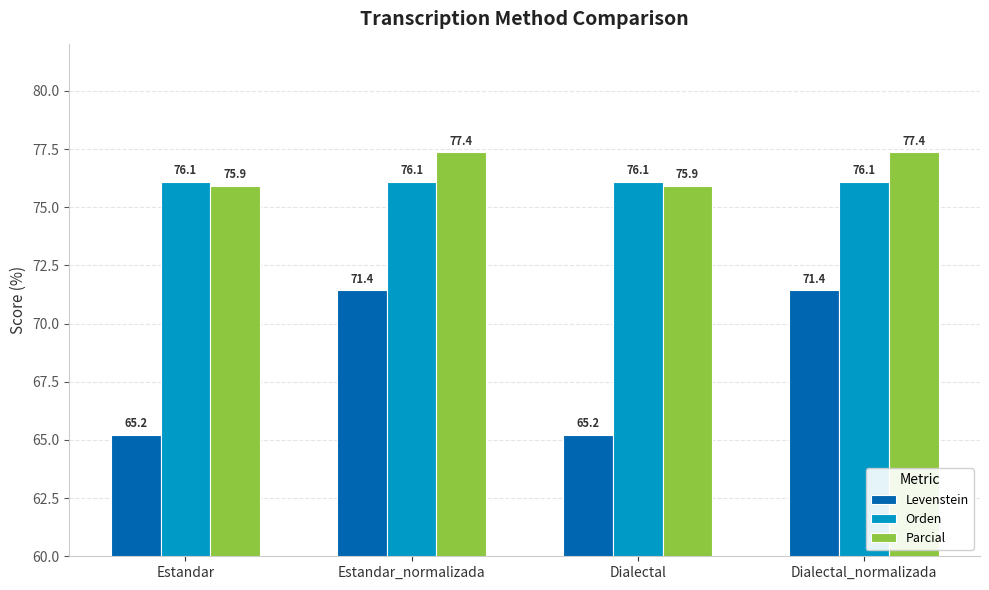

How many distinct data groups are displayed?

3